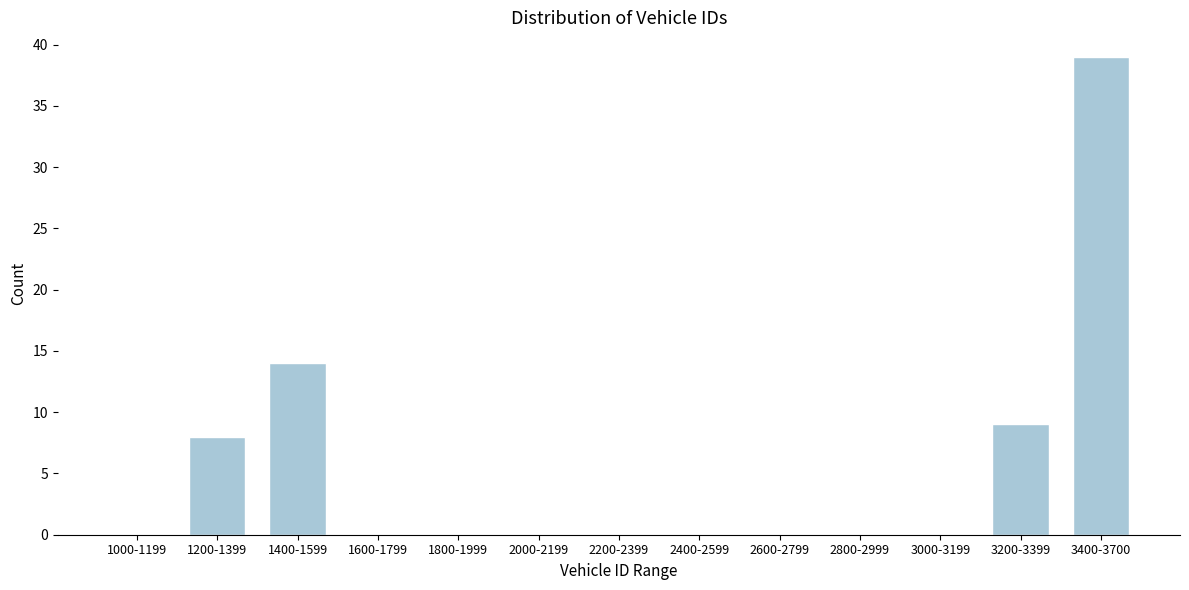

Reading right to left, extract all data points from this chart.

3400-3700=39	3200-3399=9	3000-3199=0	2800-2999=0	2600-2799=0	2400-2599=0	2200-2399=0	2000-2199=0	1800-1999=0	1600-1799=0	1400-1599=14	1200-1399=8	1000-1199=0